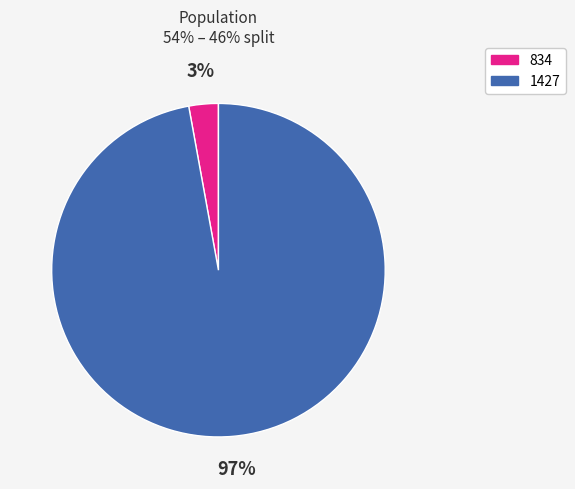

Between 834 and 1427, which is larger?

1427